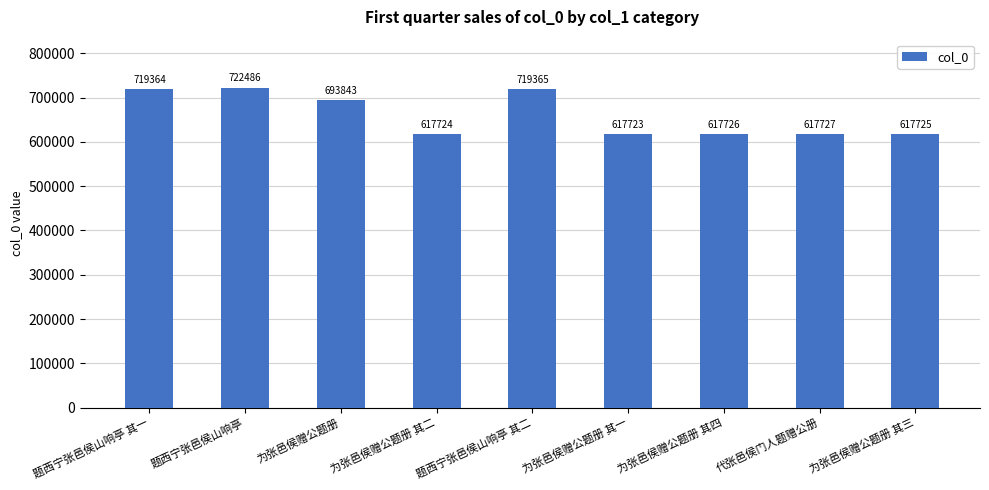

How many values are below 617727?

4